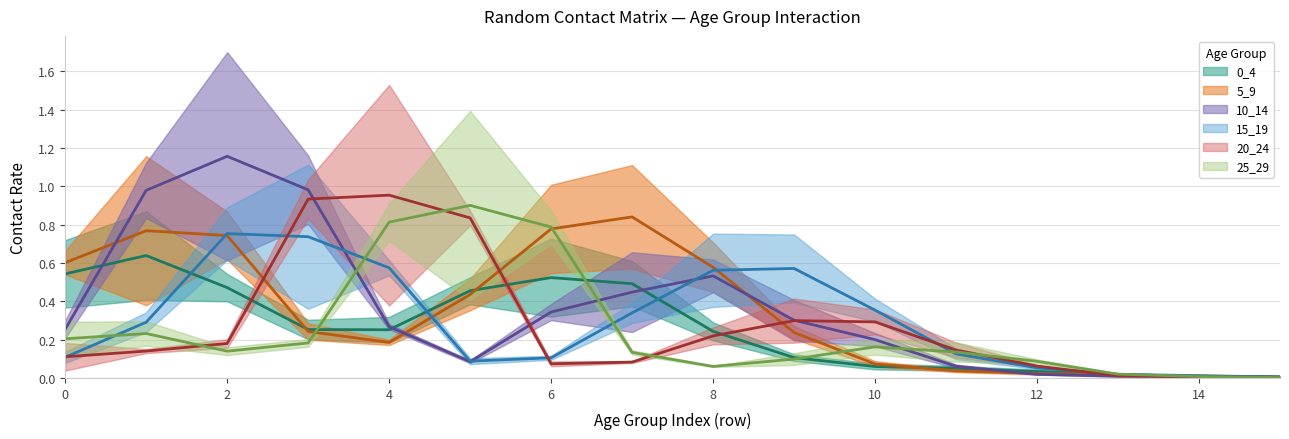

What is the sum of the 5_9 values at 13 and 3?

0.2